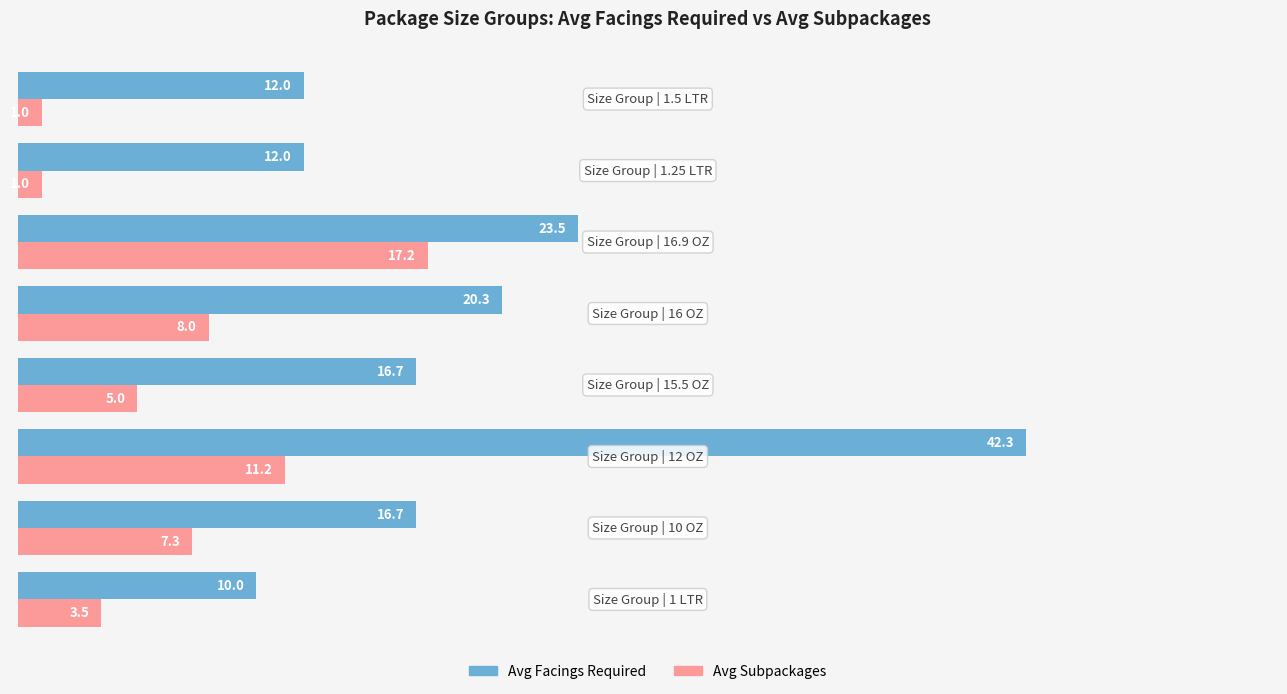

List the series in order of their overall mean, highest first.

Avg Facings Required, Avg Subpackages